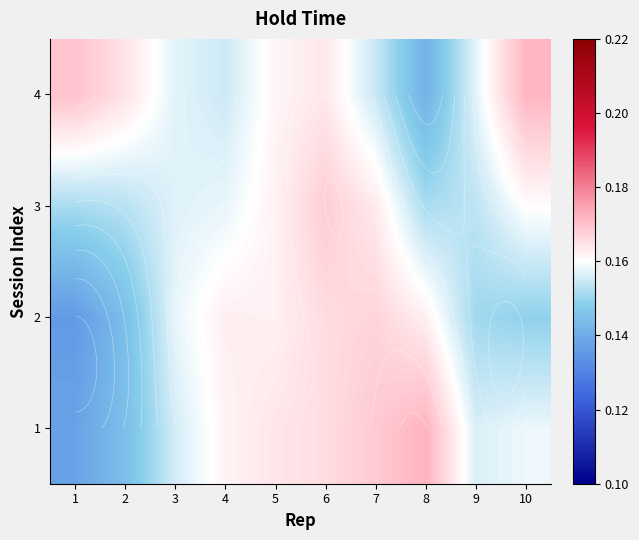

At 10, list the series in order from smallest to largest.

2, 1, 3, 4